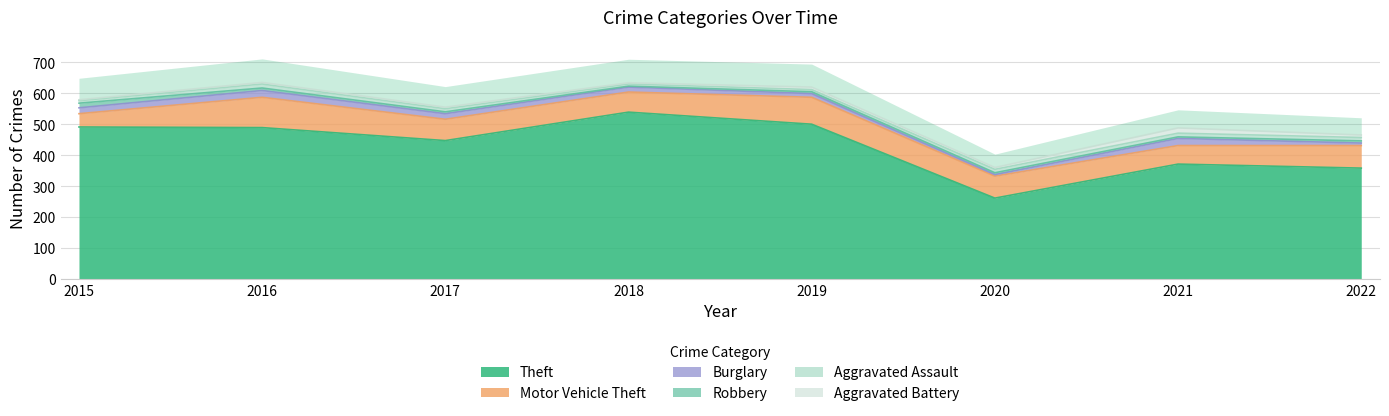

Is it true that Theft equals 539 at 2018?

True